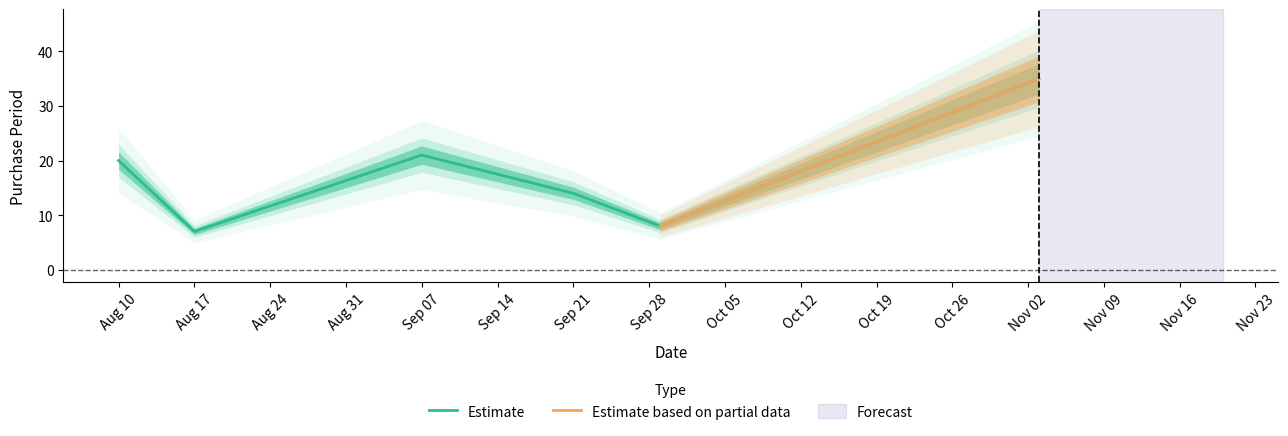

What is the minimum value for Estimate?

7